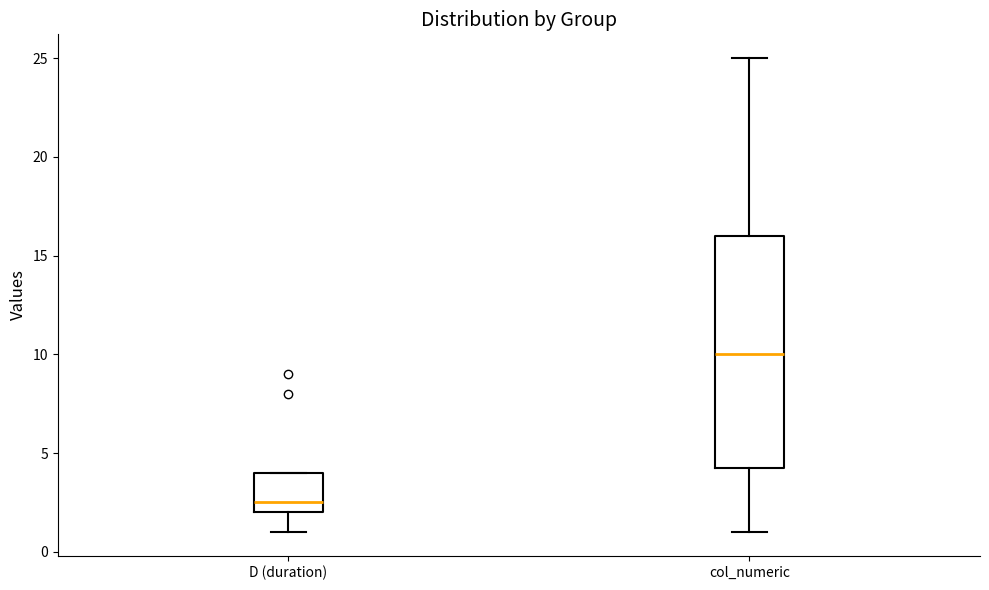

Which box has the lowest median line?

D (duration)